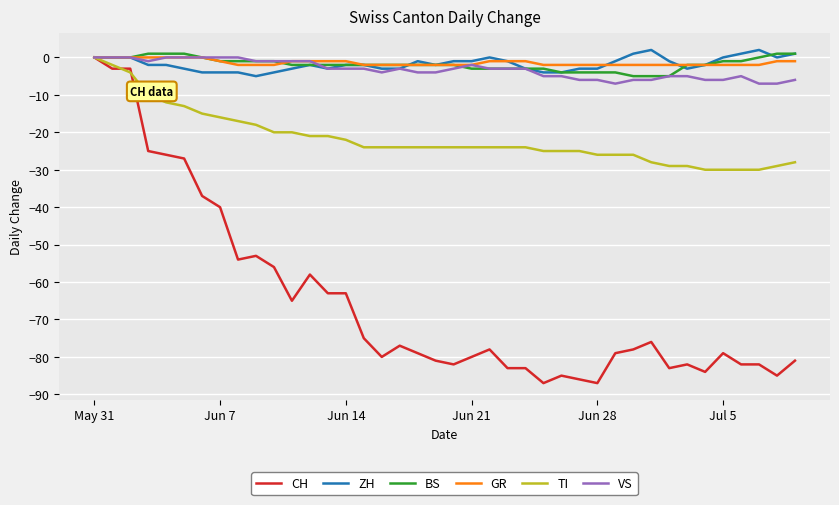

Which series has the widest spread of values?

CH